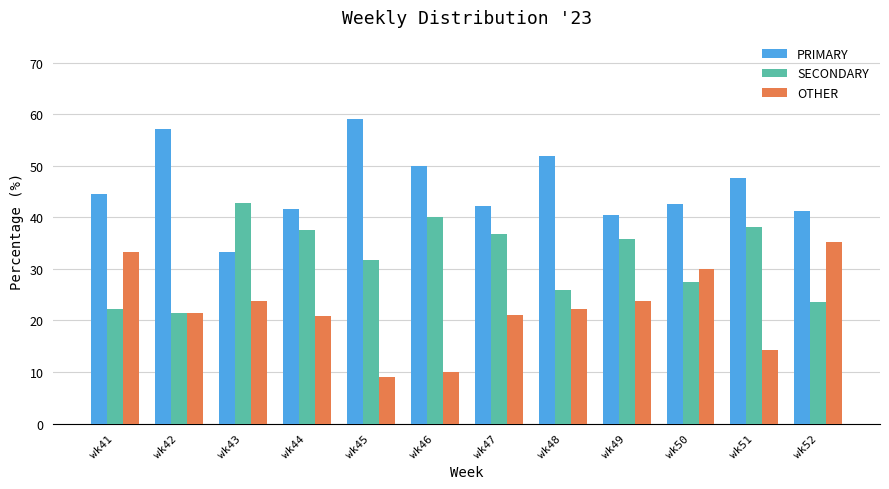

The value of SECONDARY at wk45 is 7.2. True or false?

False